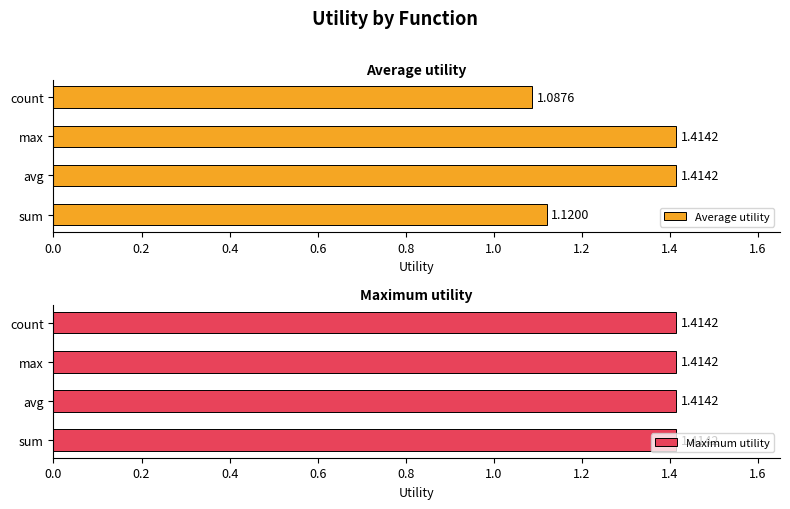

What is the difference between the Average utility values at sum and max?

0.3